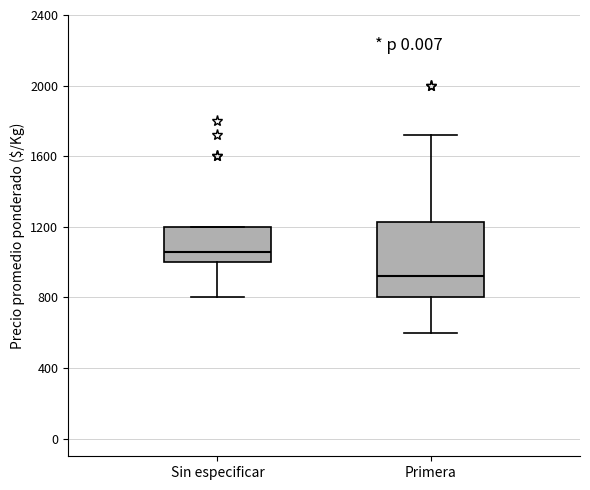

Which box is the tallest, from its lower edge to its upper edge?

Primera